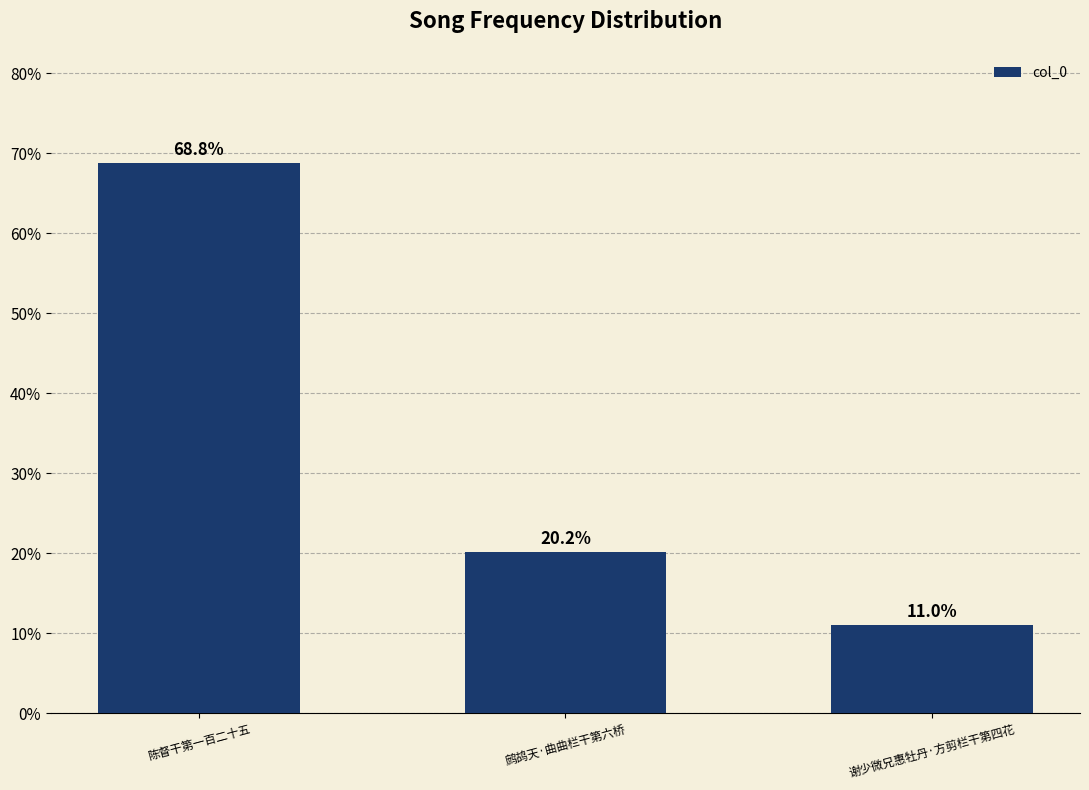

What is the sum of the values at 谢少微兄惠牡丹·方剪栏干第四花 and 陈督干第一百二十五?

79.8